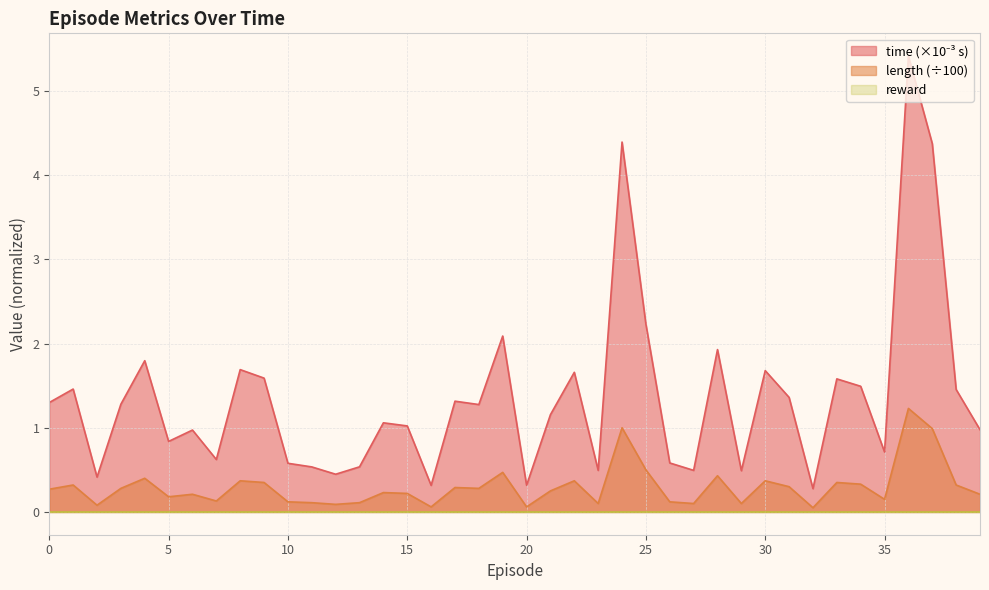

True or false: time and length intersect in this chart.

False